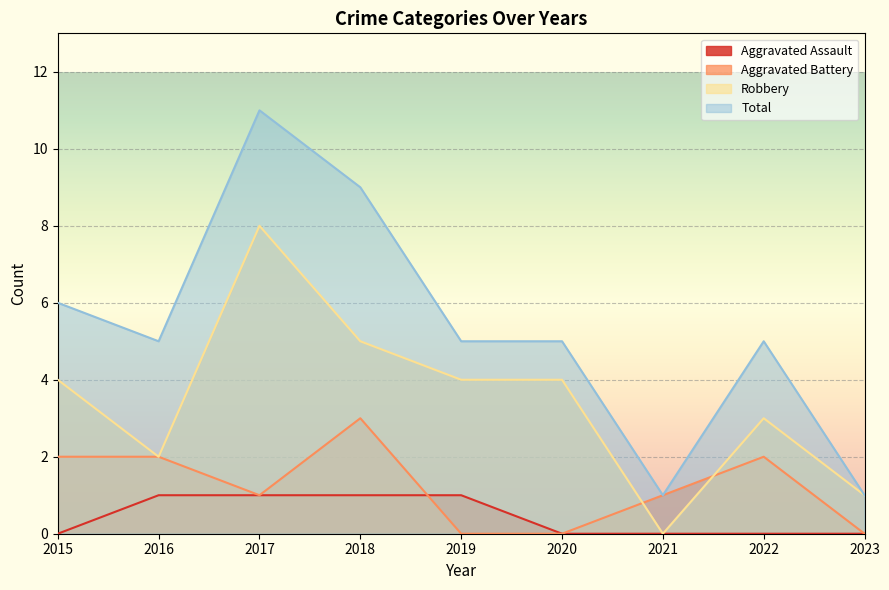

What are all the series names shown in the legend?

Aggravated Assault, Aggravated Battery, Robbery, Total